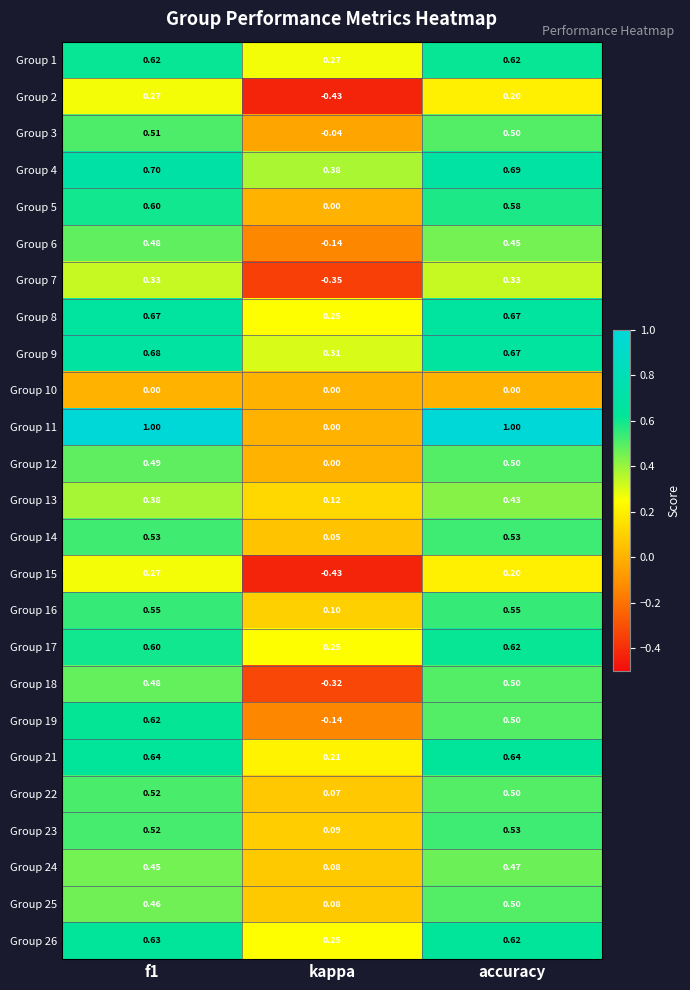

At which label does Group 11 reach its minimum?

kappa